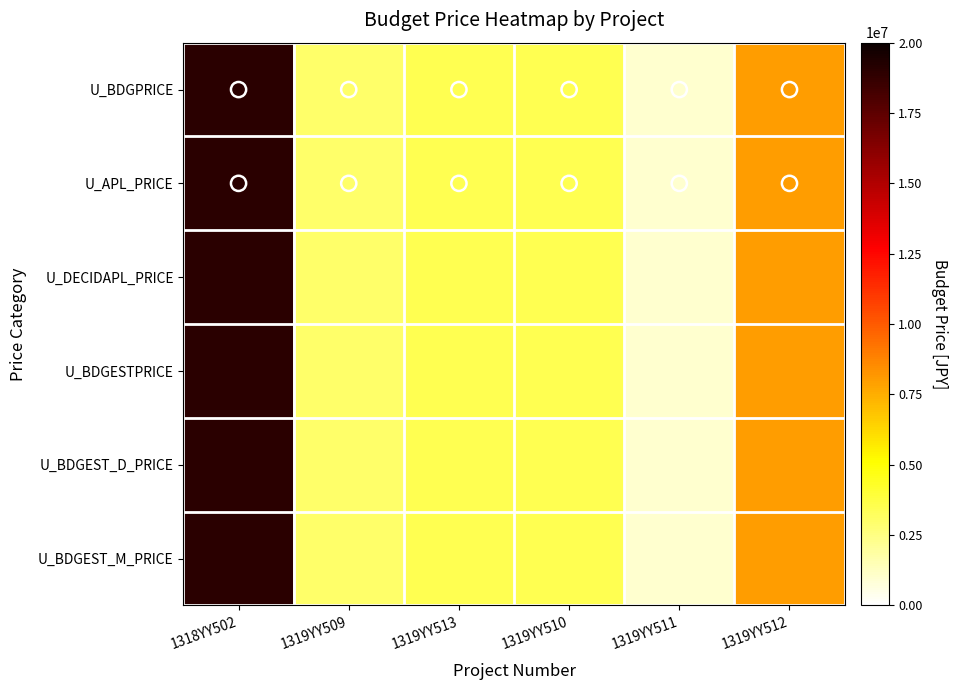

Which label corresponds to the smallest value in the chart?

1319YY511